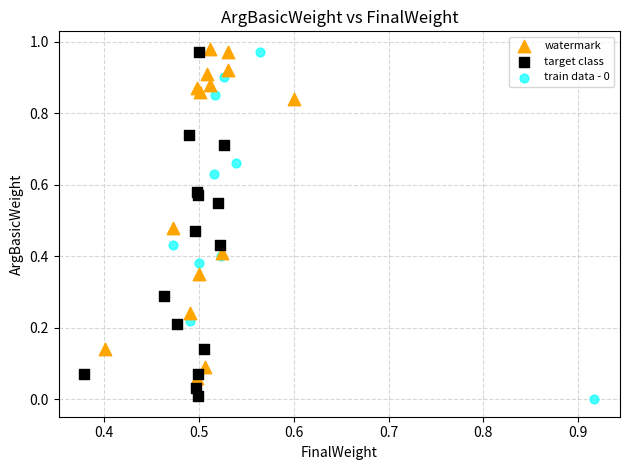

Which series contains the highest Y value?

watermark